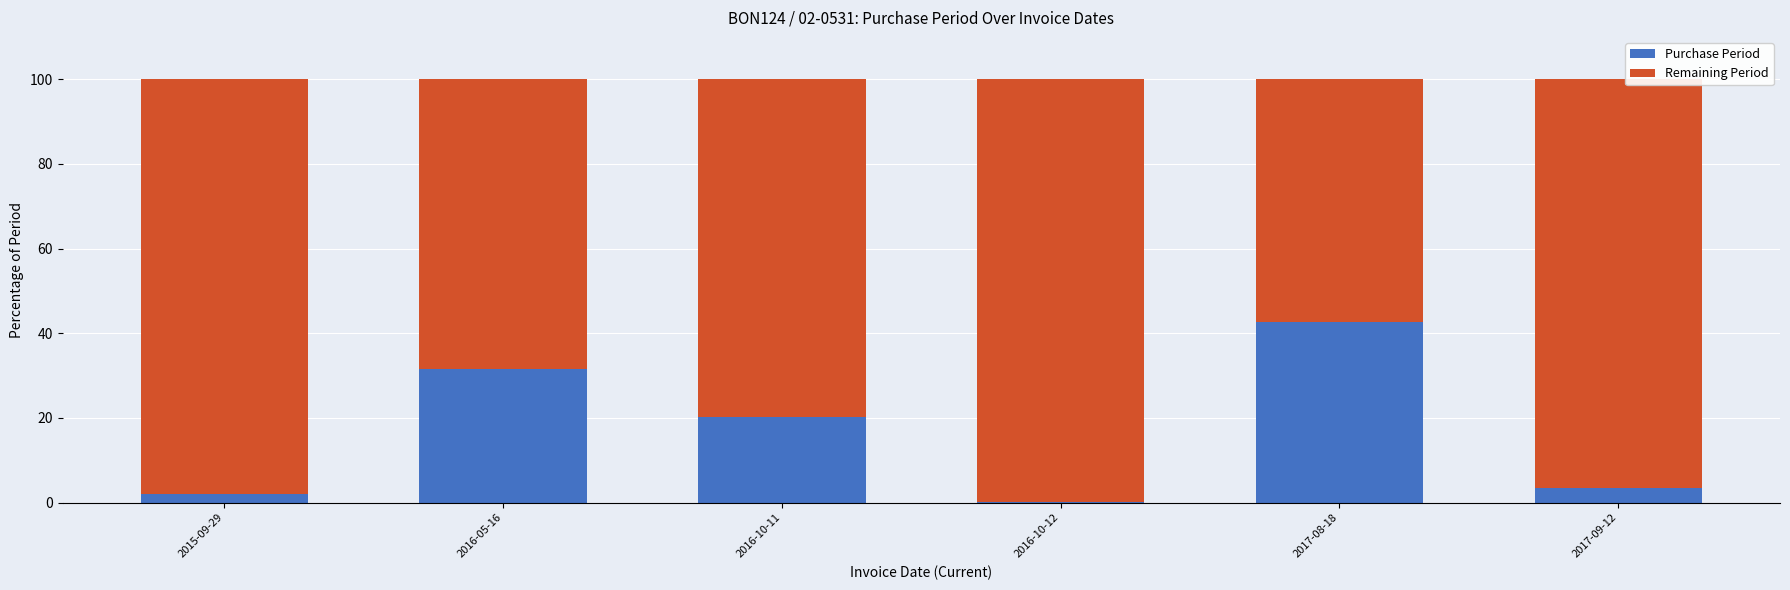

What value does the Purchase Period series have at 2016-05-16?

31.6